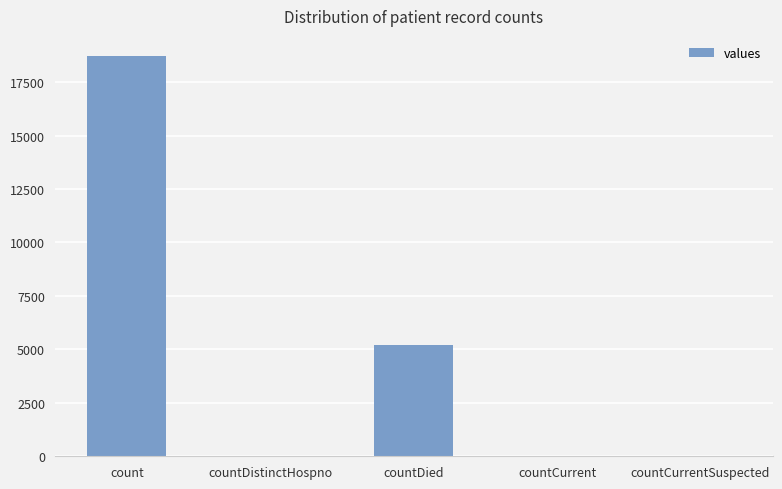

How many distinct data groups are displayed?

1